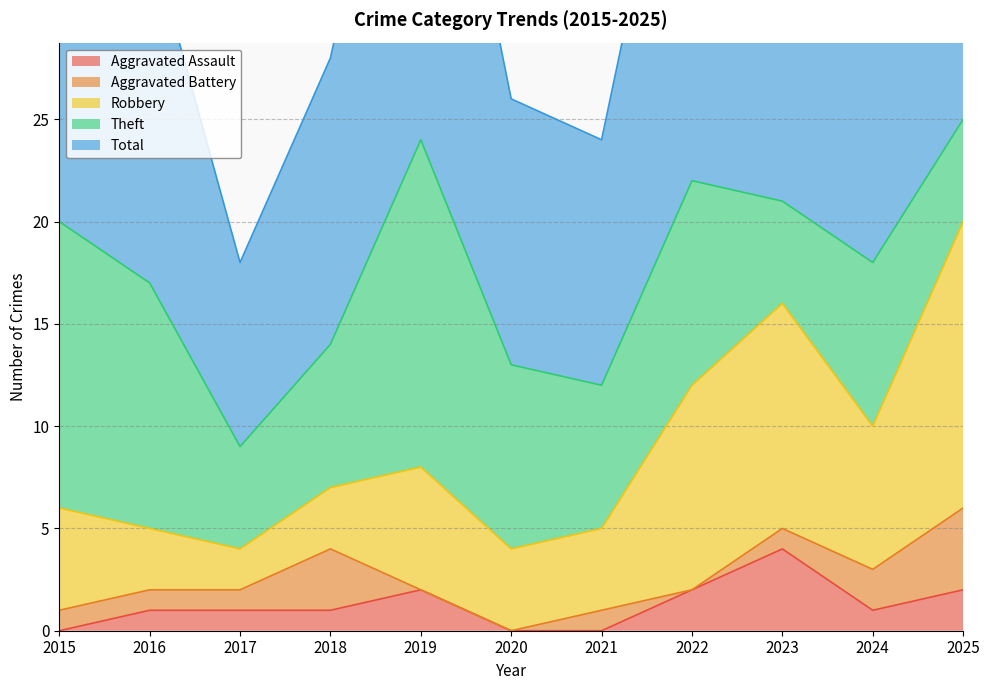

Reading left to right, what are all the values shown in this chart?

Aggravated Assault: 0	1	1	1	2	0	0	2	4	1	2
Aggravated Battery: 1	1	1	3	0	0	1	0	1	2	4
Robbery: 5	3	2	3	6	4	4	10	11	7	14
Theft: 14	12	5	7	16	9	7	10	5	8	5
Total: 20	17	9	14	24	13	12	23	21	18	25